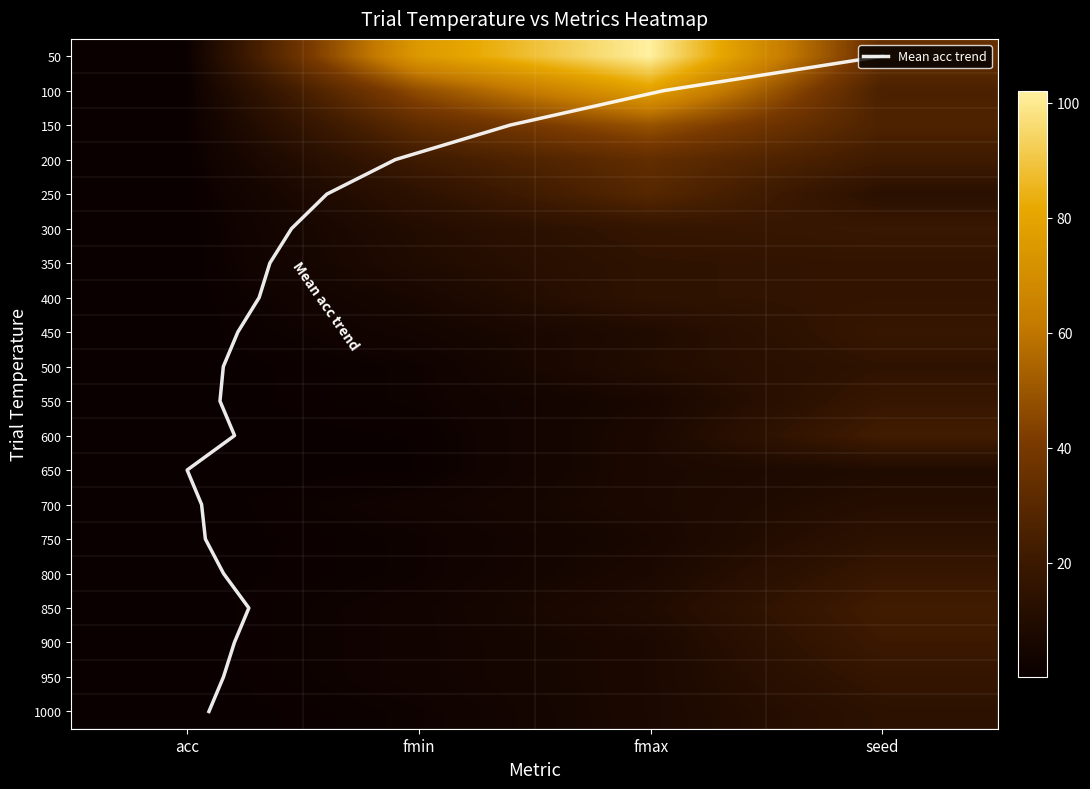

What is the difference between the maximum and minimum values in the 400 series?

15.7